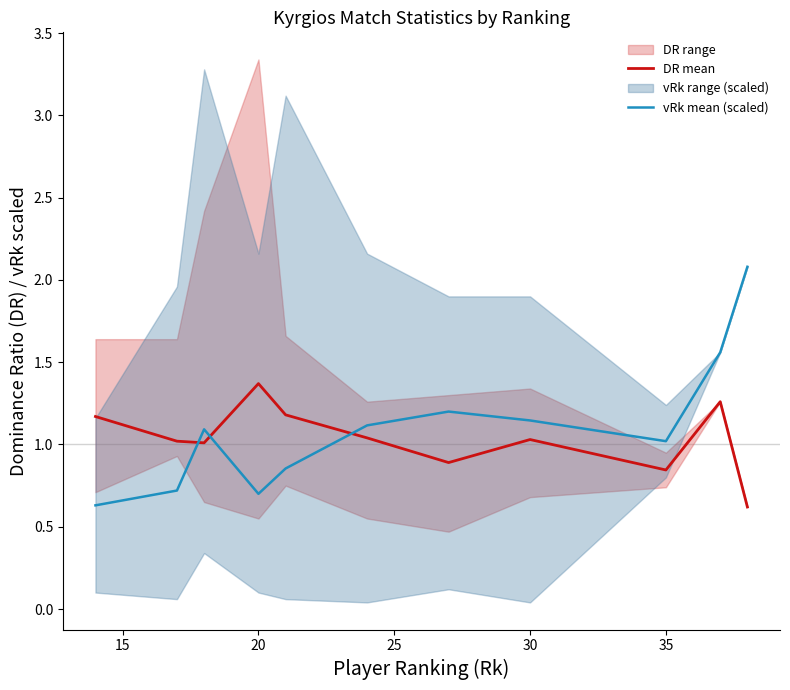

What is the lowest value of the DR mean series?

0.6